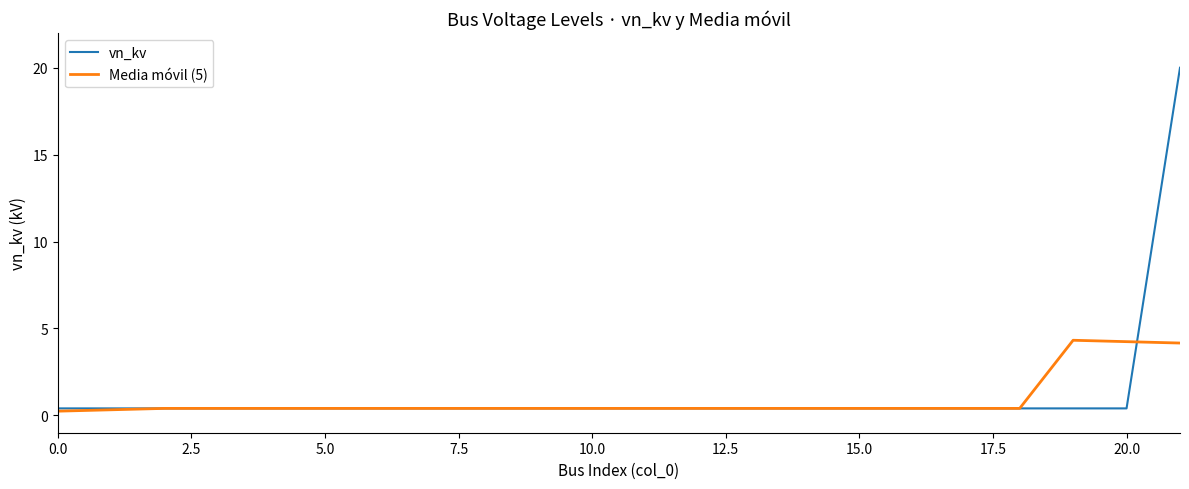

List the series in order of their peak value, lowest first.

Media móvil (5), vn_kv